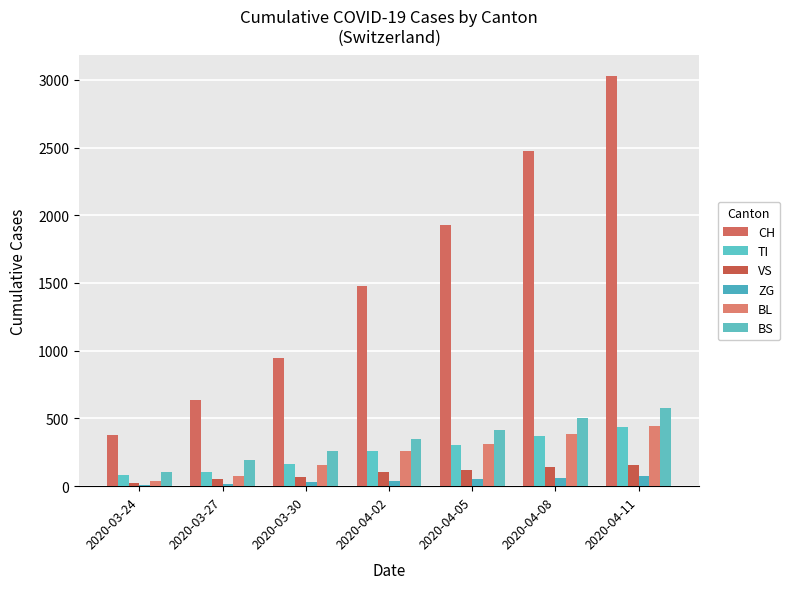

Reading left to right, transcribe all the data shown in this chart.

CH: 380	634	948	1480	1929	2478	3028
TI: 80	107	165	263	304	368	434
VS: 25	50	71	104	118	139	160
ZG: 12	18	29	41	52	63	74
BL: 40	76	158	262	310	383	447
BS: 105	191	263	350	417	501	575